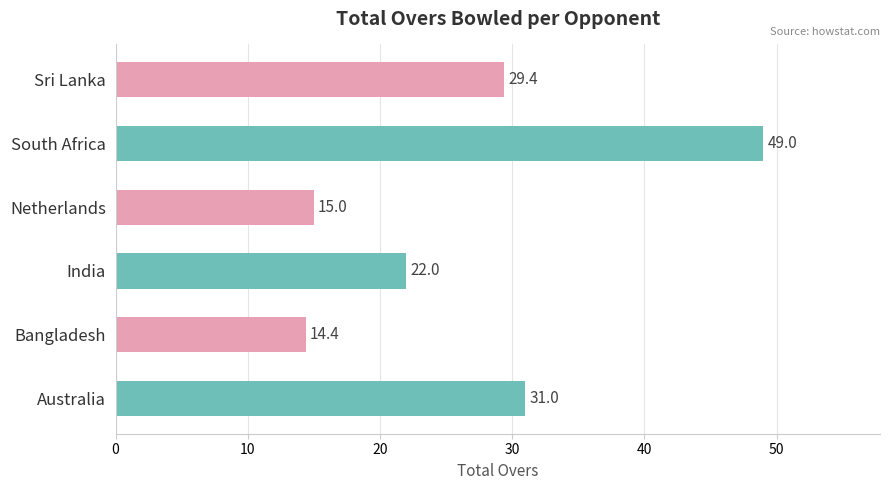

Are the bars horizontal?

Yes